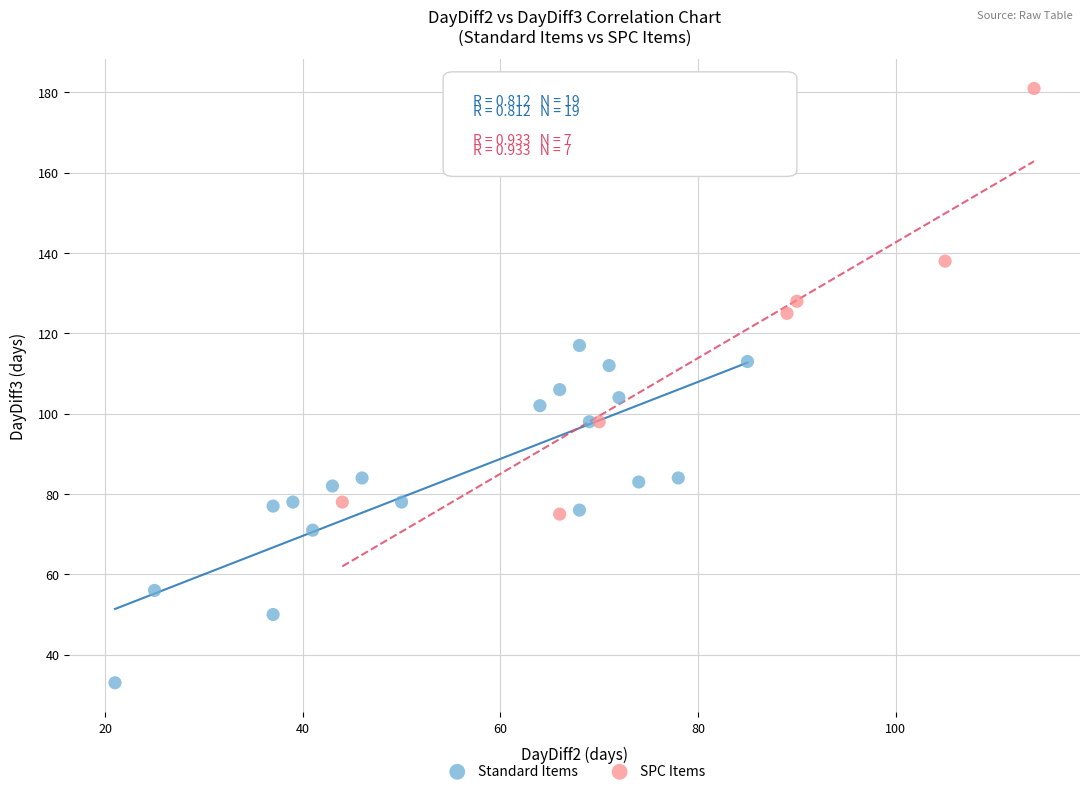

Which series has the widest spread of Y values?

SPC Items